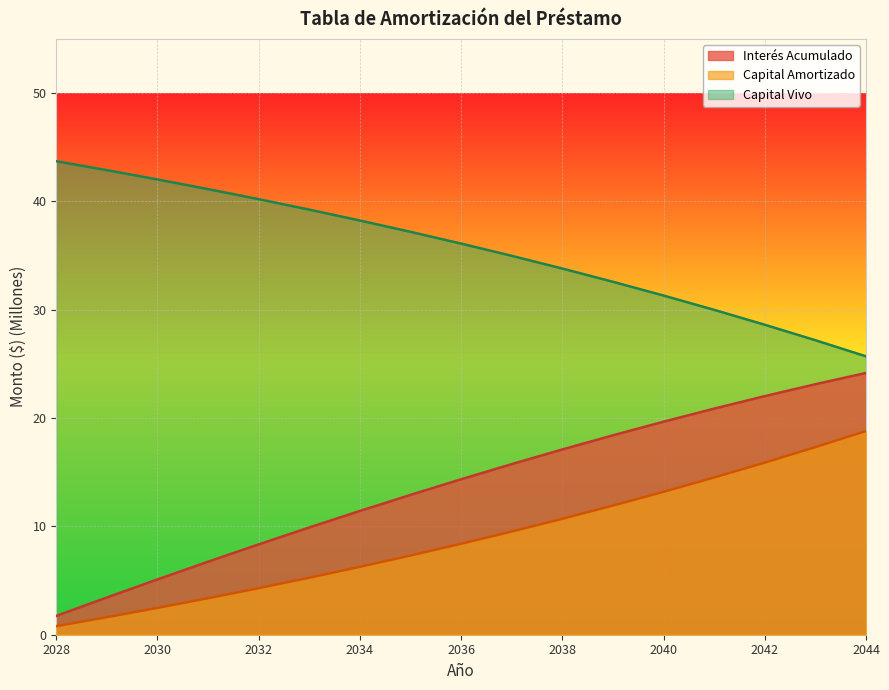

Is it true that Interés Acumulado equals 0.9 at 2028?

False